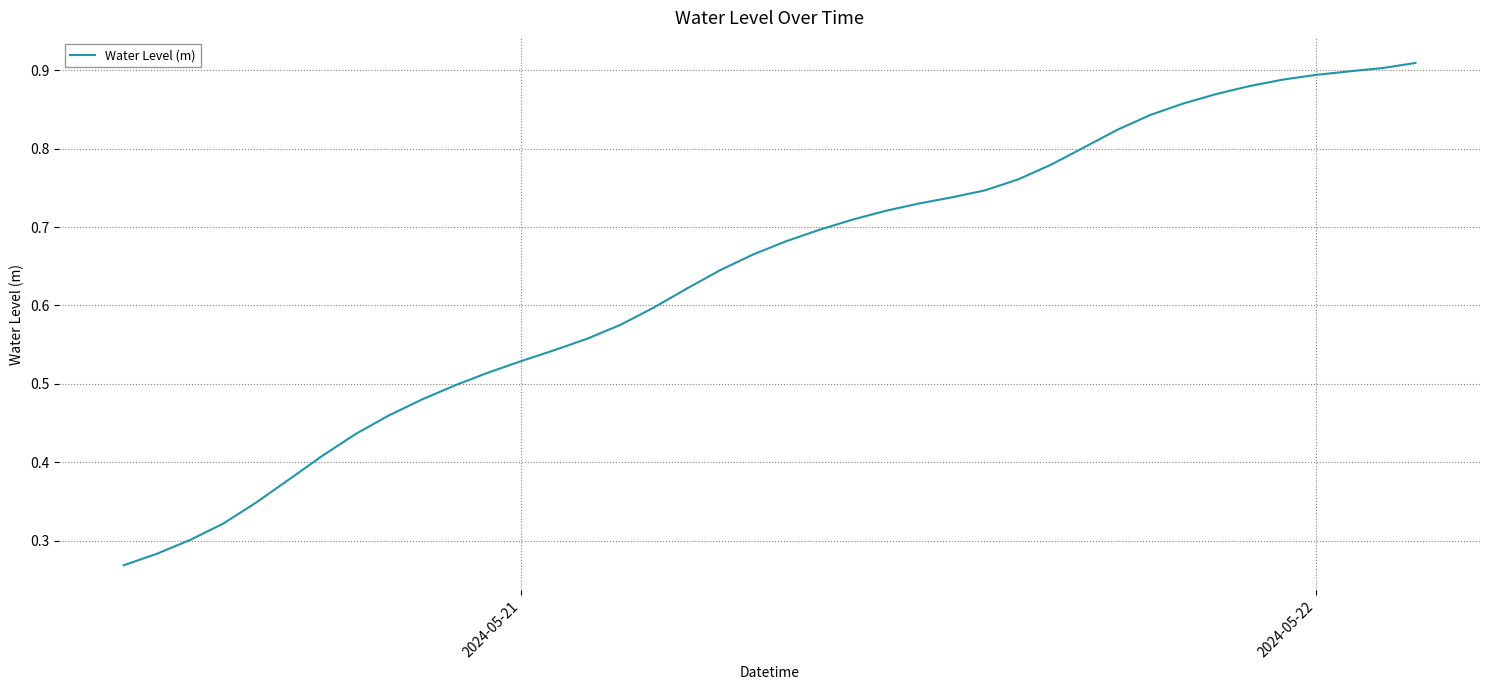

Reading right to left, what are all the values shown in this chart?

0.9	0.9	0.9	0.9	0.9	0.9	0.9	0.9	0.8	0.8	0.8	0.8	0.8	0.7	0.7	0.7	0.7	0.7	0.7	0.7	0.7	0.6	0.6	0.6	0.6	0.6	0.5	0.5	0.5	0.5	0.5	0.5	0.4	0.4	0.4	0.3	0.3	0.3	0.3	0.3